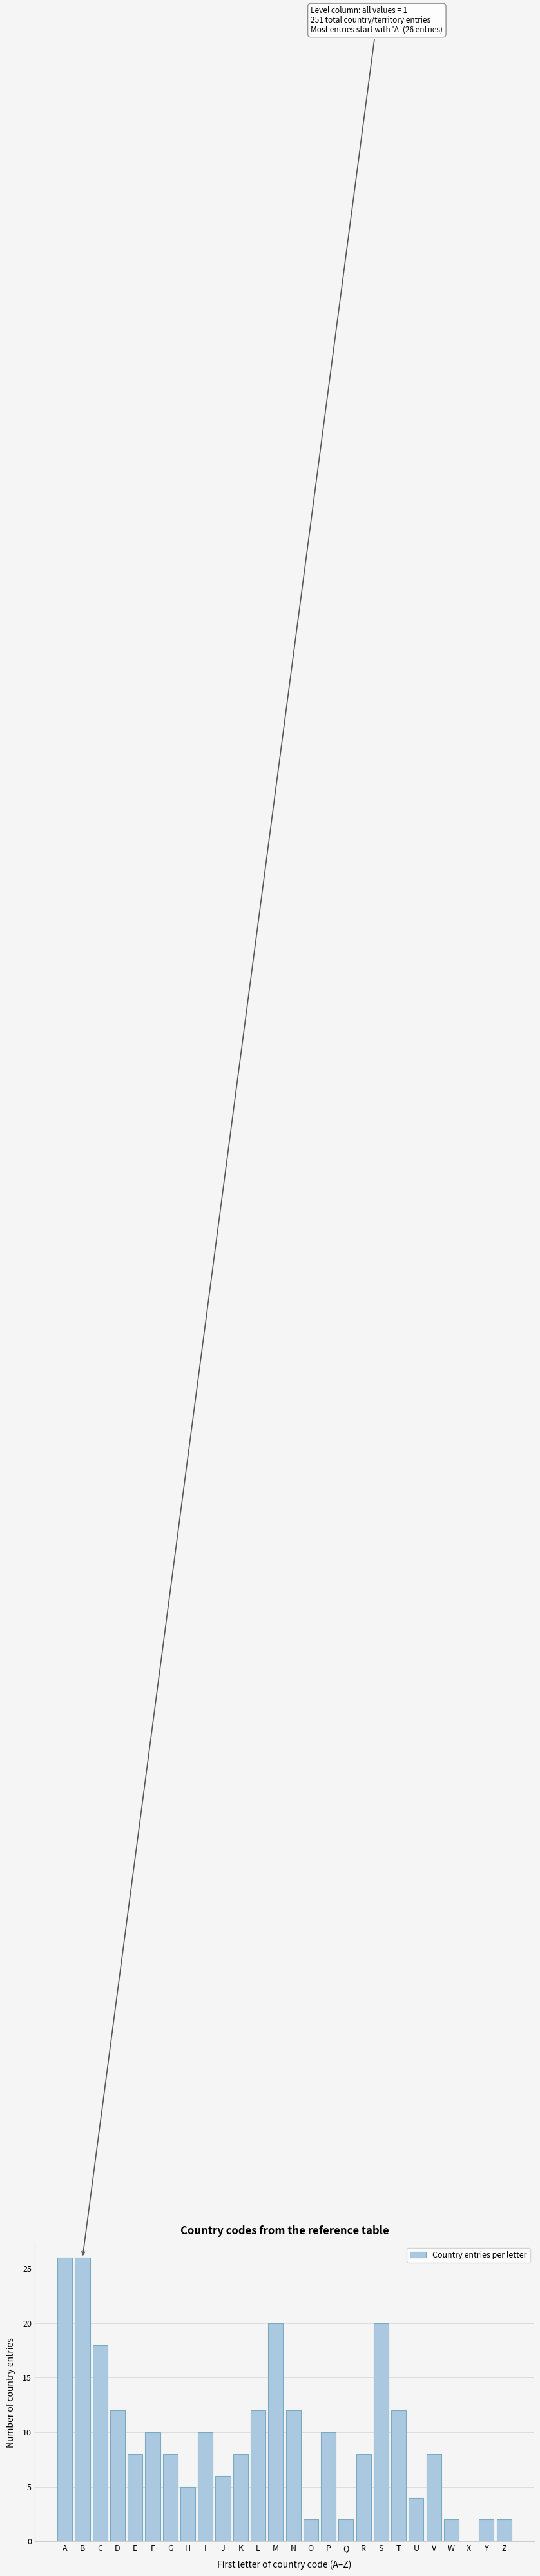

Reading right to left, transcribe all the data shown in this chart.

Z=2	Y=2	X=0	W=2	V=8	U=4	T=12	S=20	R=8	Q=2	P=10	O=2	N=12	M=20	L=12	K=8	J=6	I=10	H=5	G=8	F=10	E=8	D=12	C=18	B=26	A=26